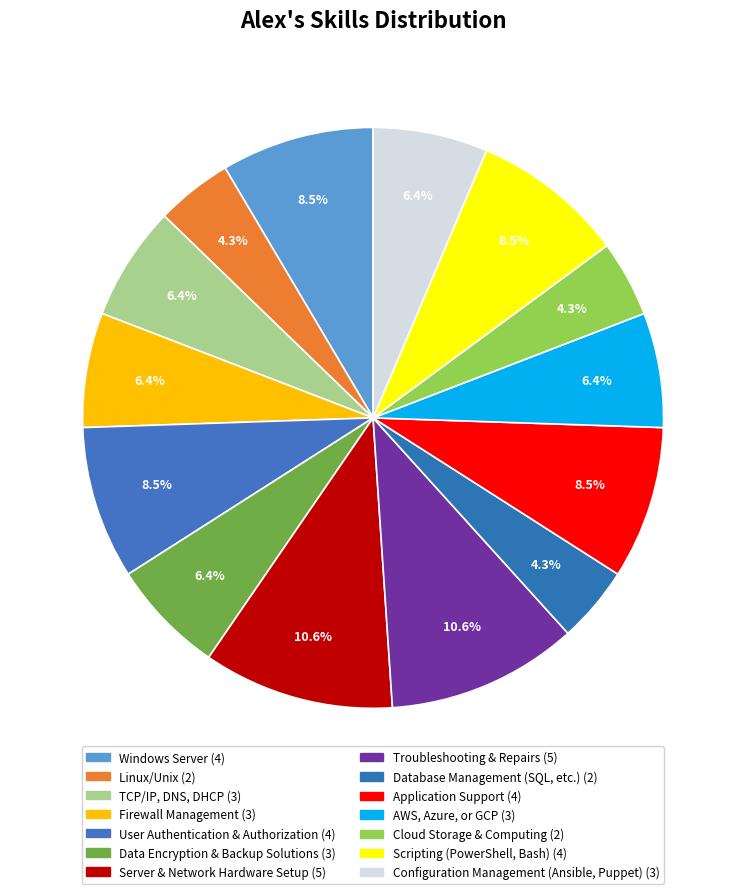

Count the number of slices in the pie.

14